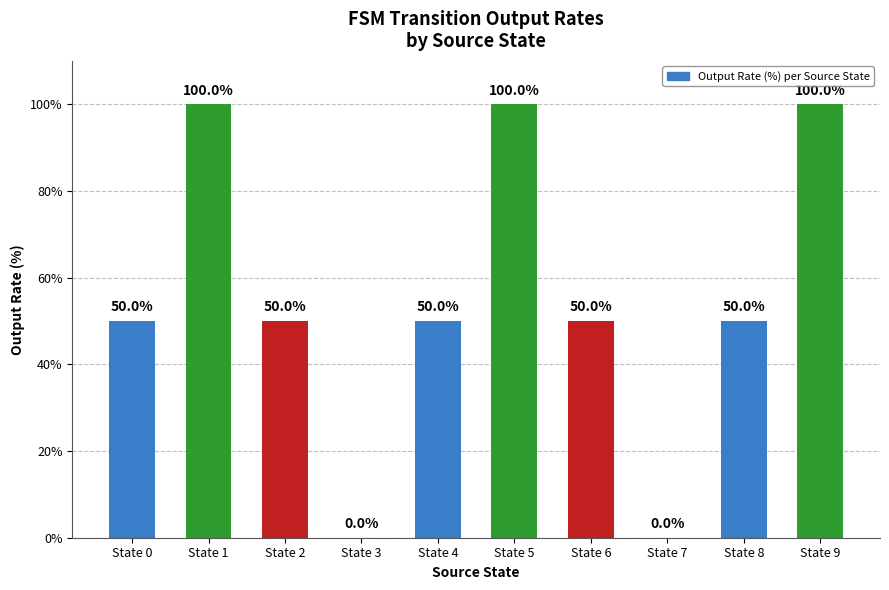

What is the maximum value shown in the chart?

100